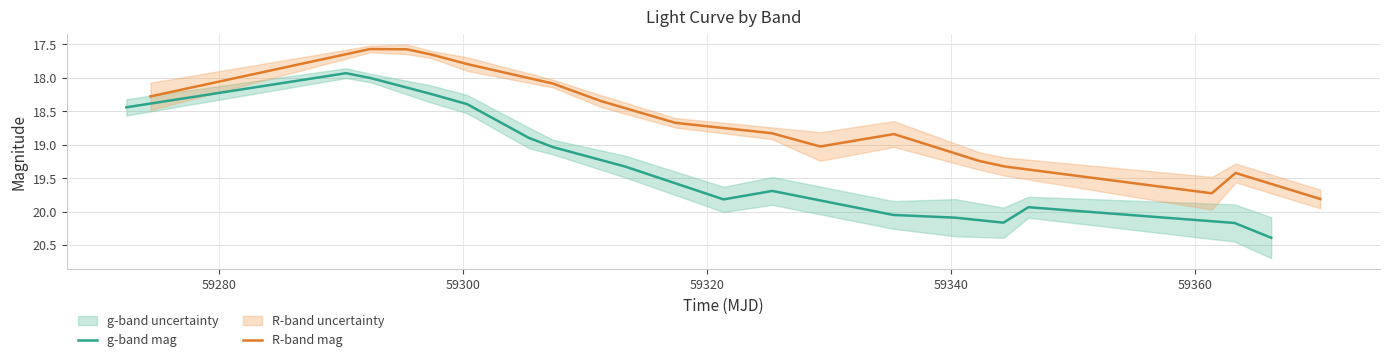

What is the minimum value for g-band mag?

17.9